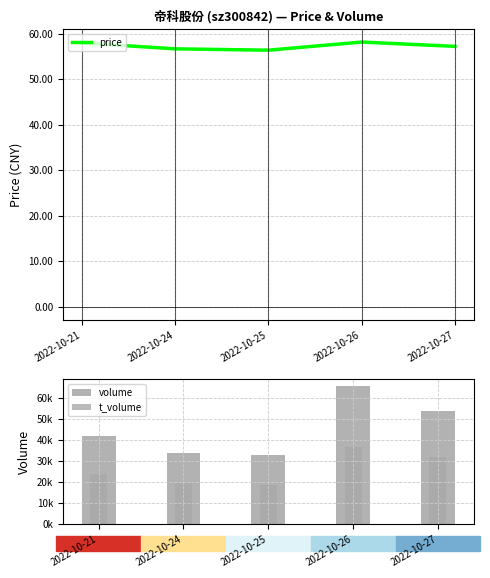

What is the average value of the t_volume series?

26139.2